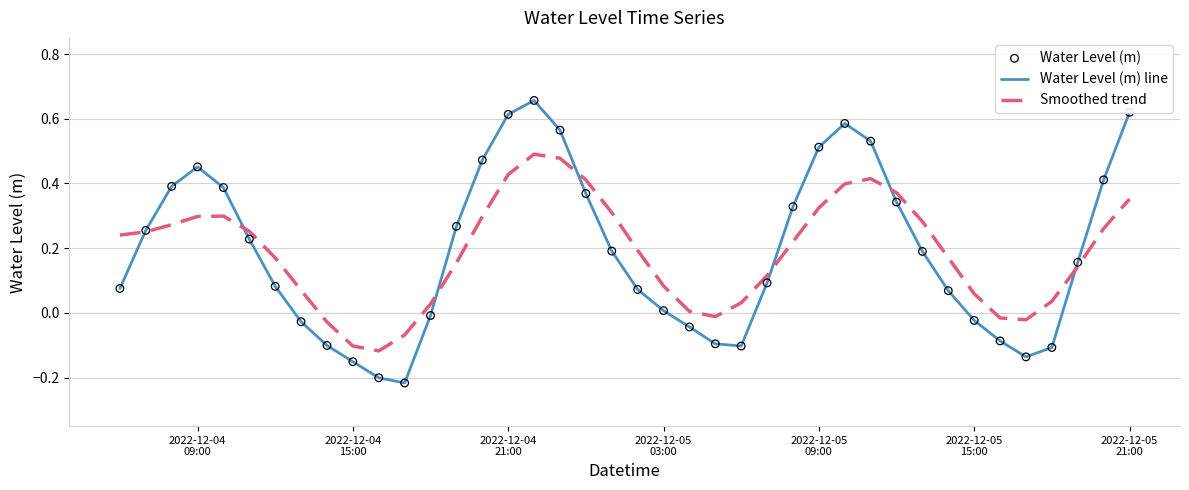

Which series has the widest spread of values?

Water Level (m) line